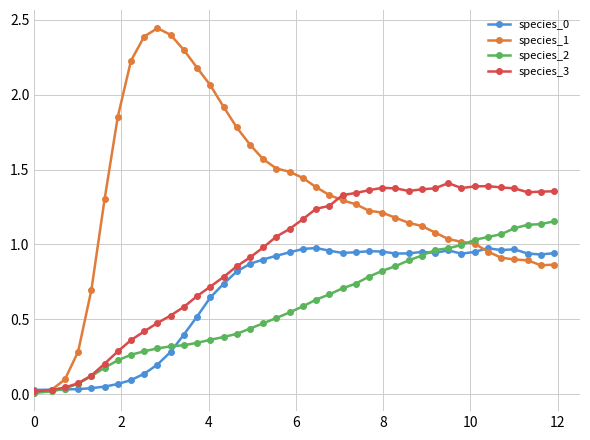

Which series has the widest spread of values?

species_1